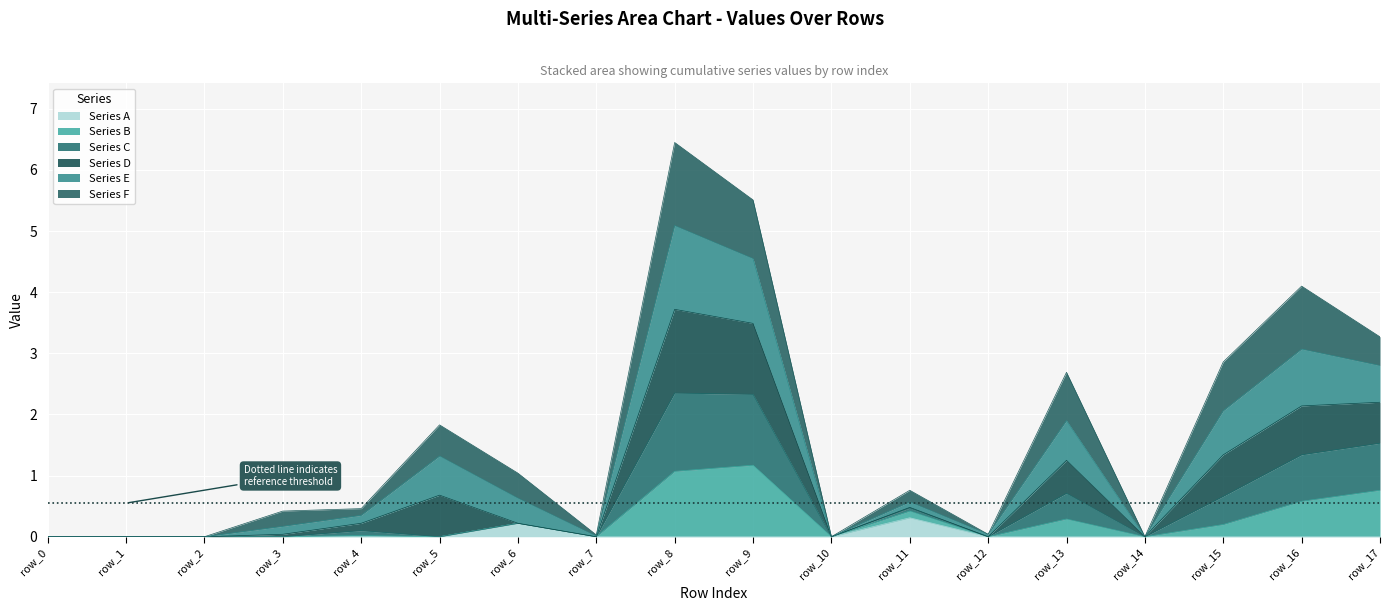

What is the total value across all series at row_16?

4.1